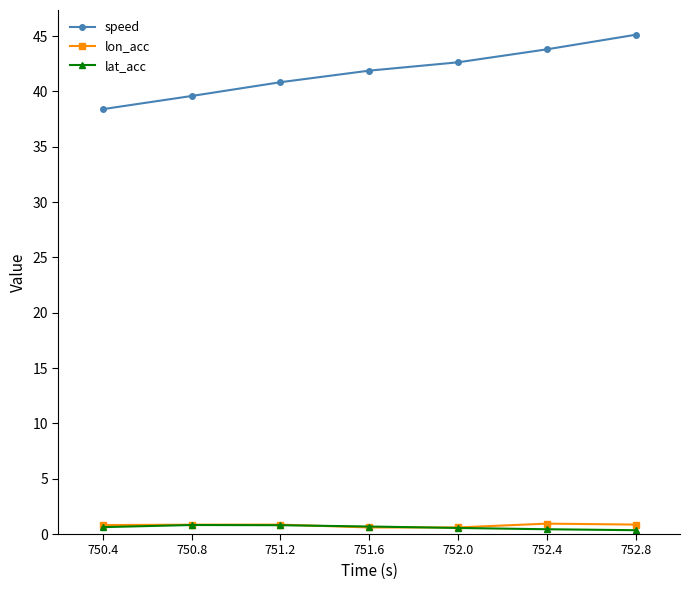

What is the sum of all speed values?

292.2